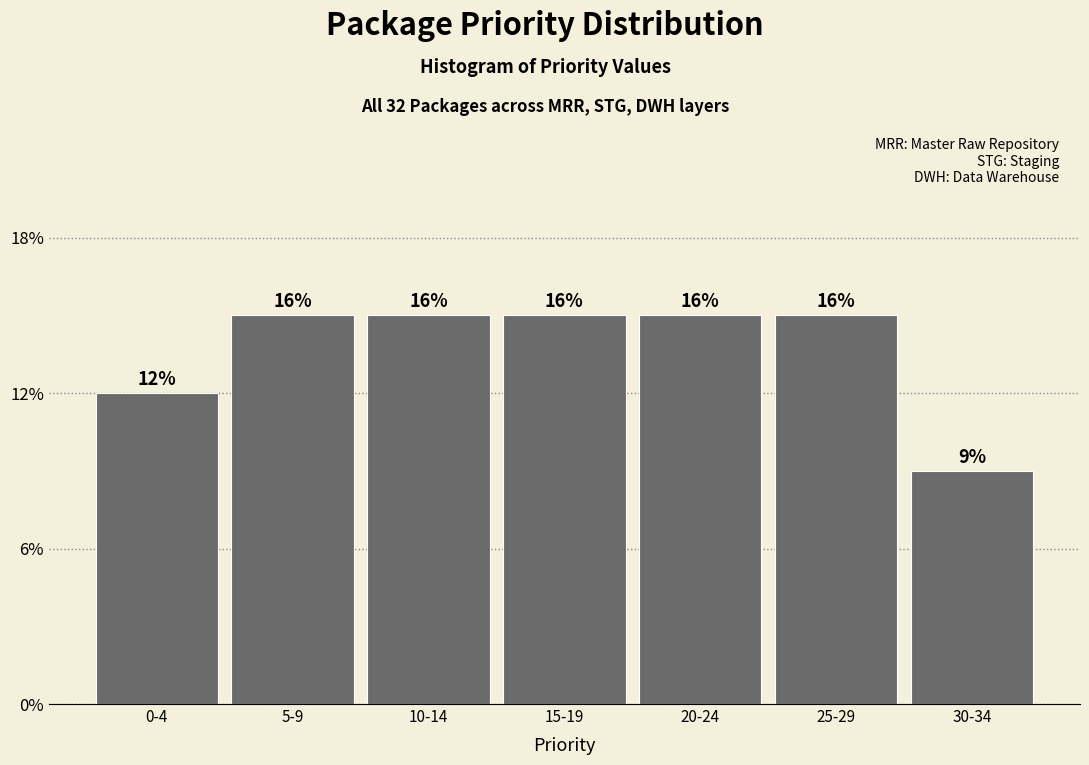

Does the chart contain any negative values?

No